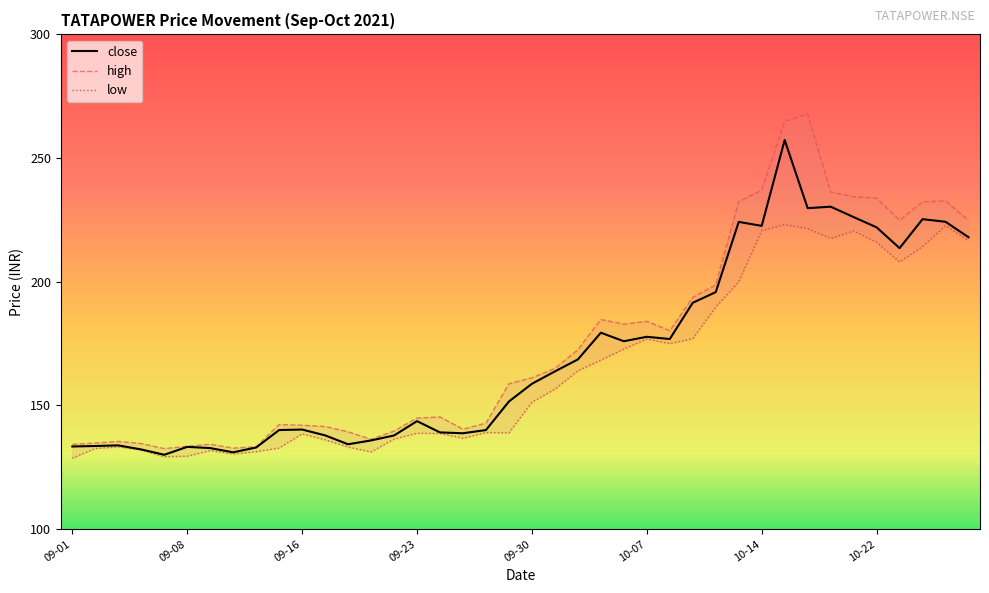

What are all the series names shown in the legend?

close, high, low